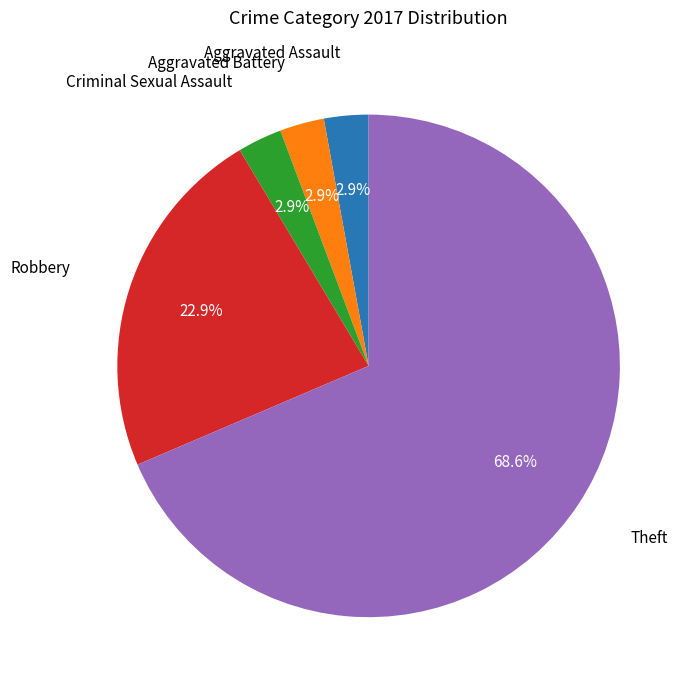

How many slices are in this pie chart?

5